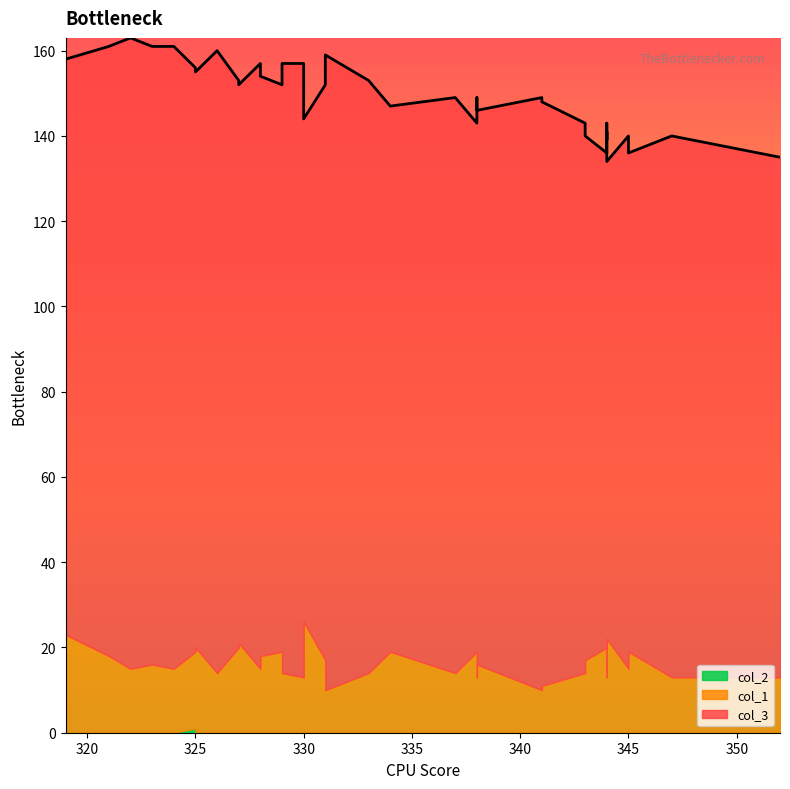

What are all the series names shown in the legend?

col_3, col_1, col_2